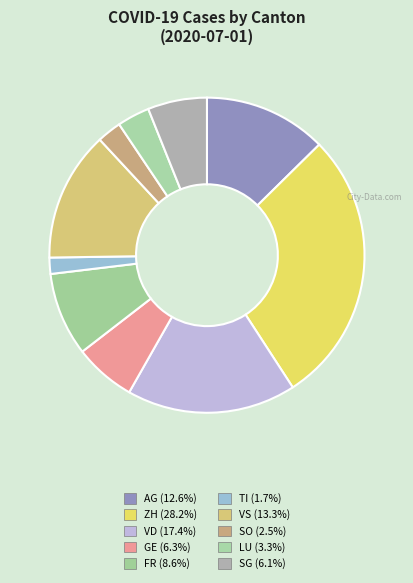

Count the number of slices in the pie.

10